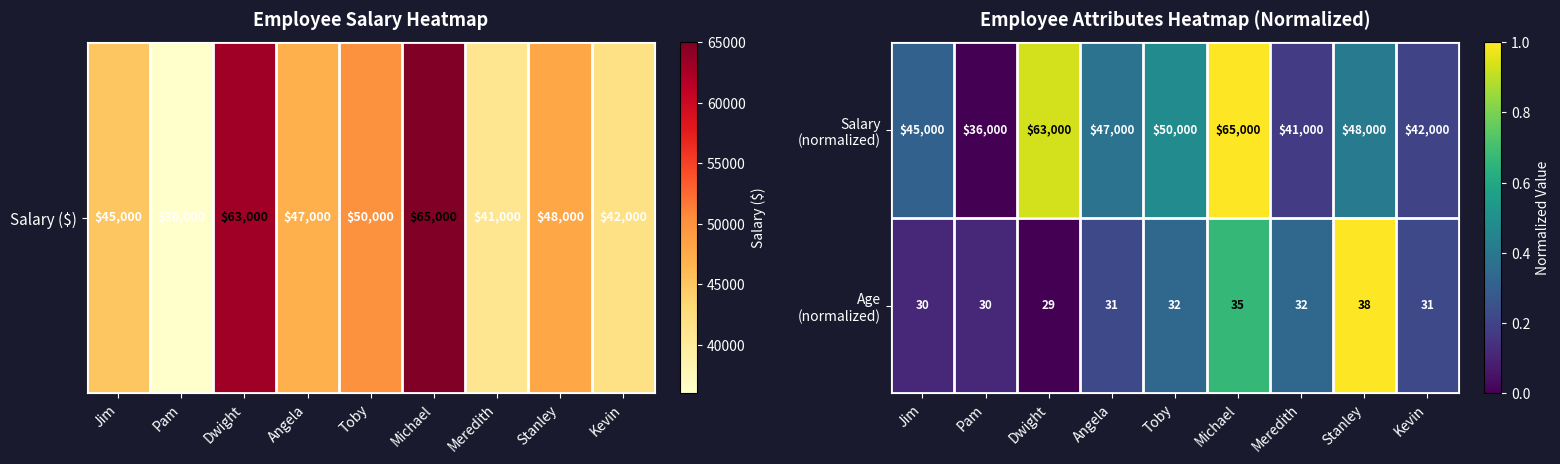

At how many categories does at least one series exceed 25105?

9